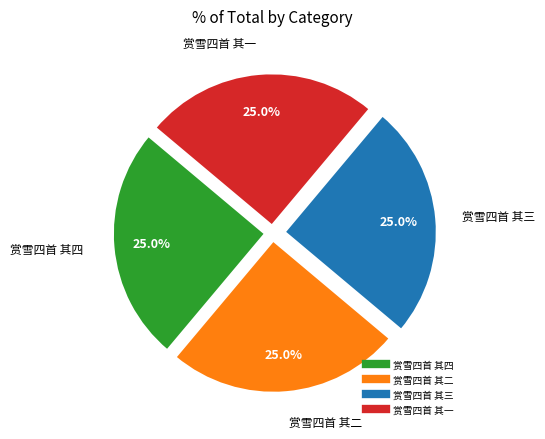

Does any single category account for the majority?

No